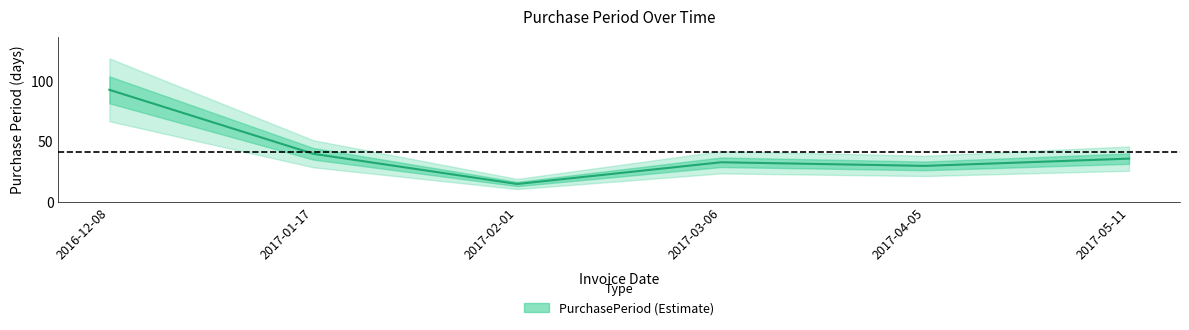

How many points are lower than both their immediate neighbors (excluding endpoints)?

2